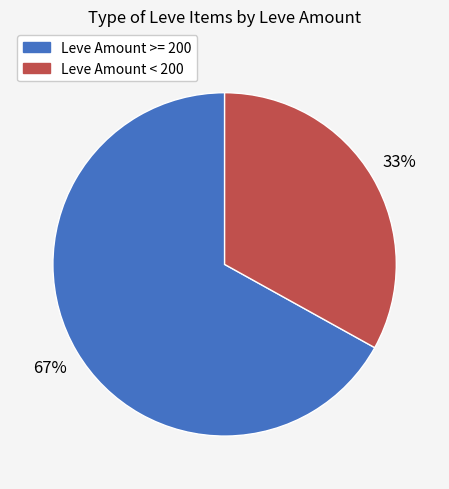

Does any single category account for the majority?

Yes